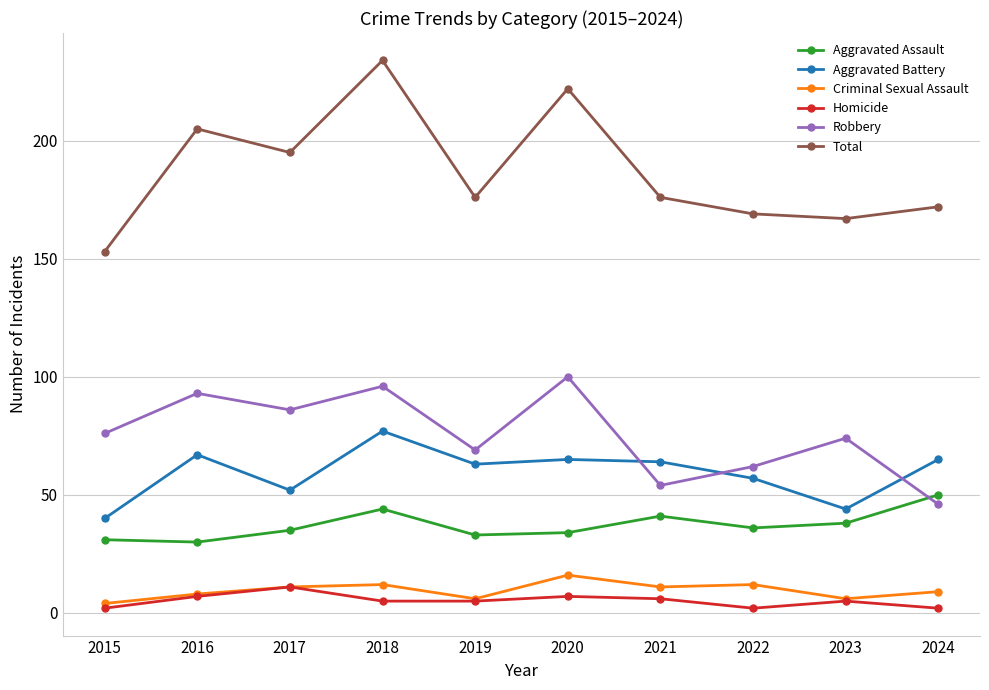

Does the chart display data point markers on the line(s)?

Yes